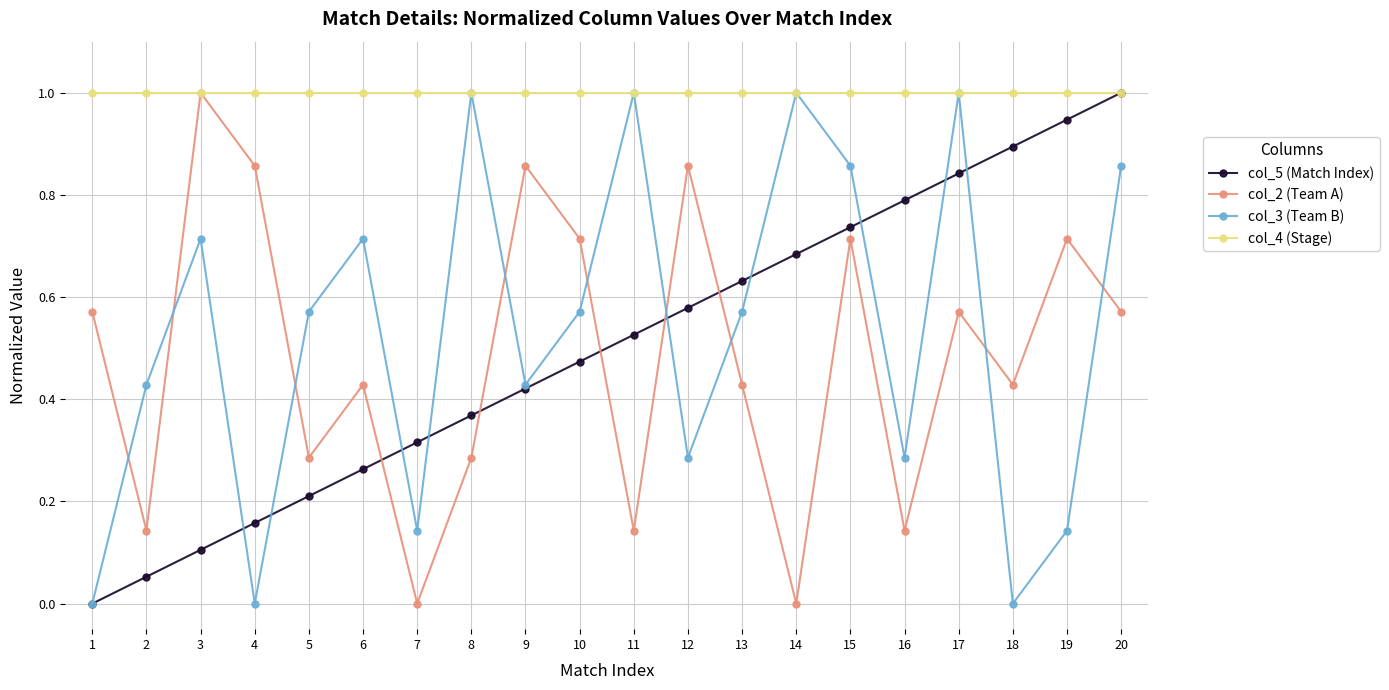

How many interior local peaks does the col_2 (Team A) series have?

7